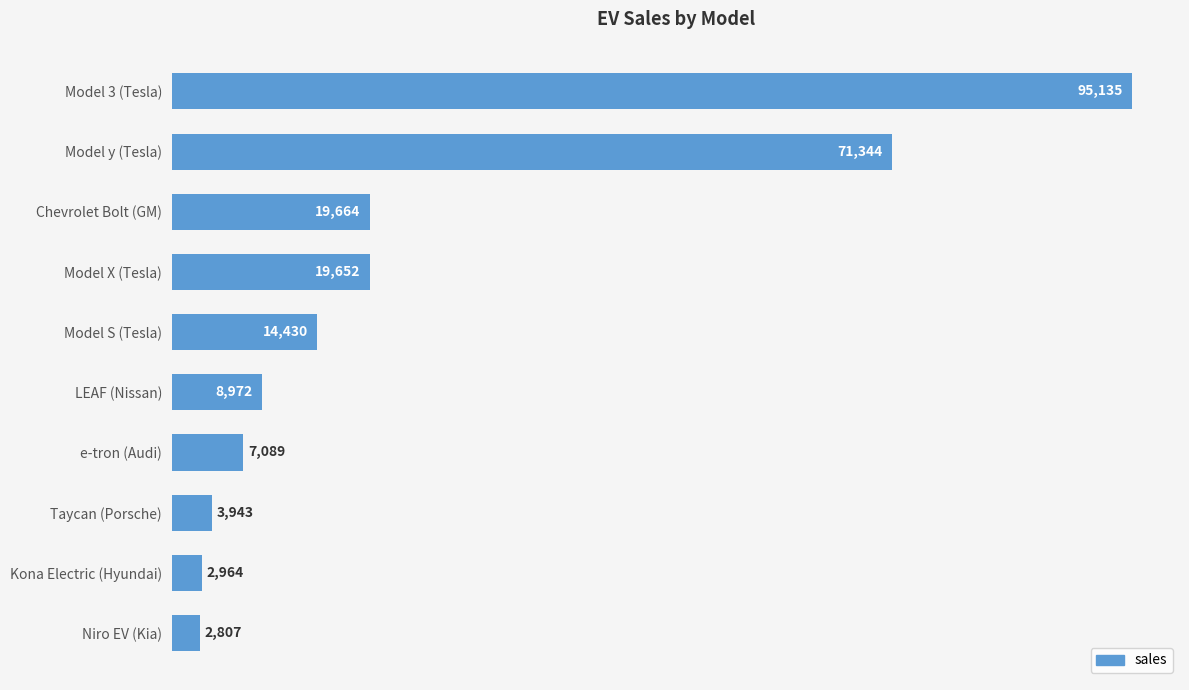

What is the label of the 5th bar from the bottom?

LEAF (Nissan)